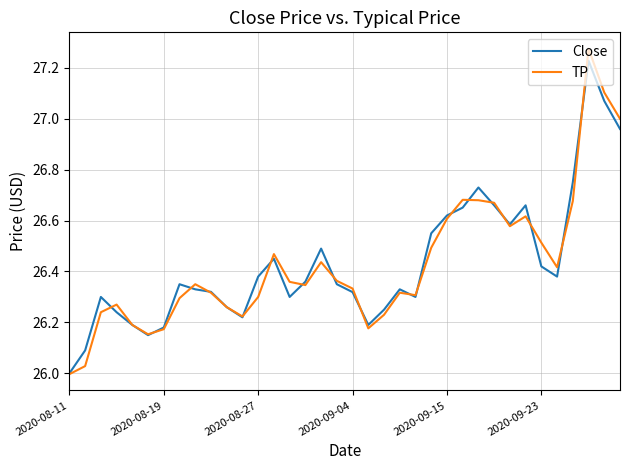

Which series has the widest spread of values?

TP